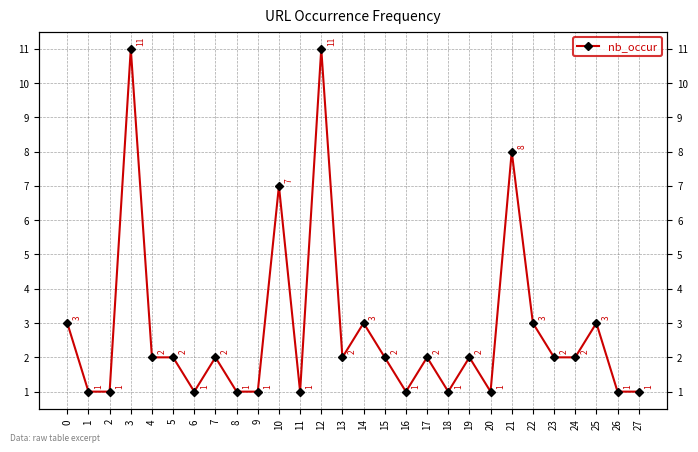

Reading left to right, transcribe all the data shown in this chart.

3	1	1	11	2	2	1	2	1	1	7	1	11	2	3	2	1	2	1	2	1	8	3	2	2	3	1	1